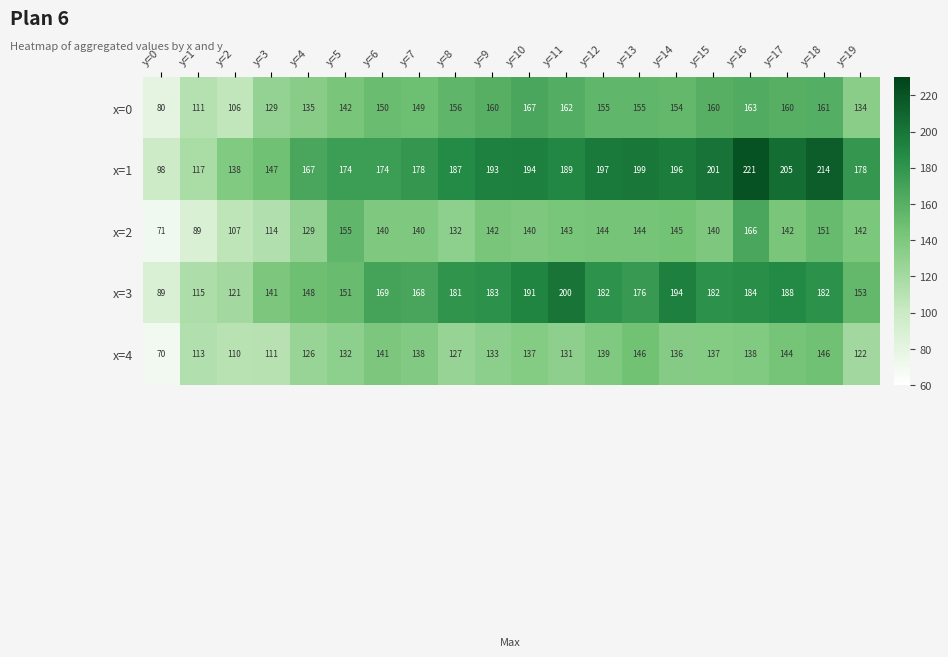

Which series has the largest total across all categories?

x=1